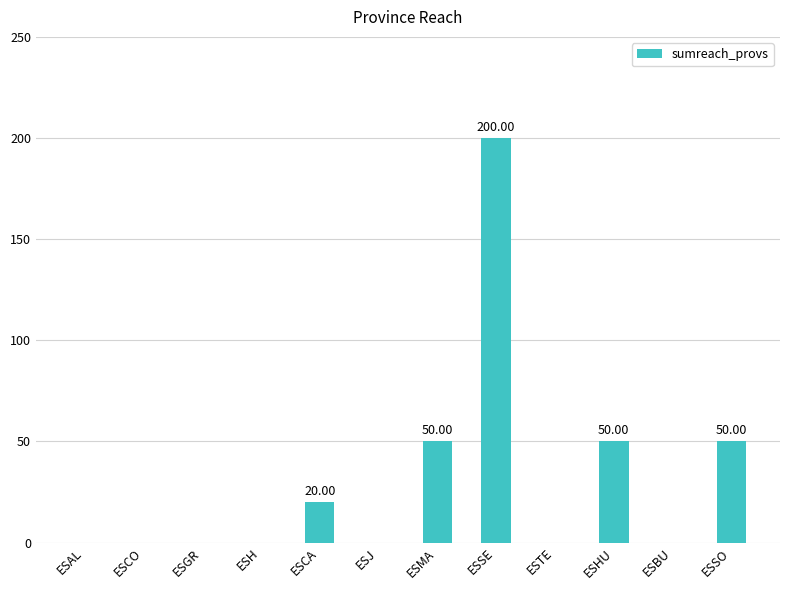

How many series are shown in this chart?

1